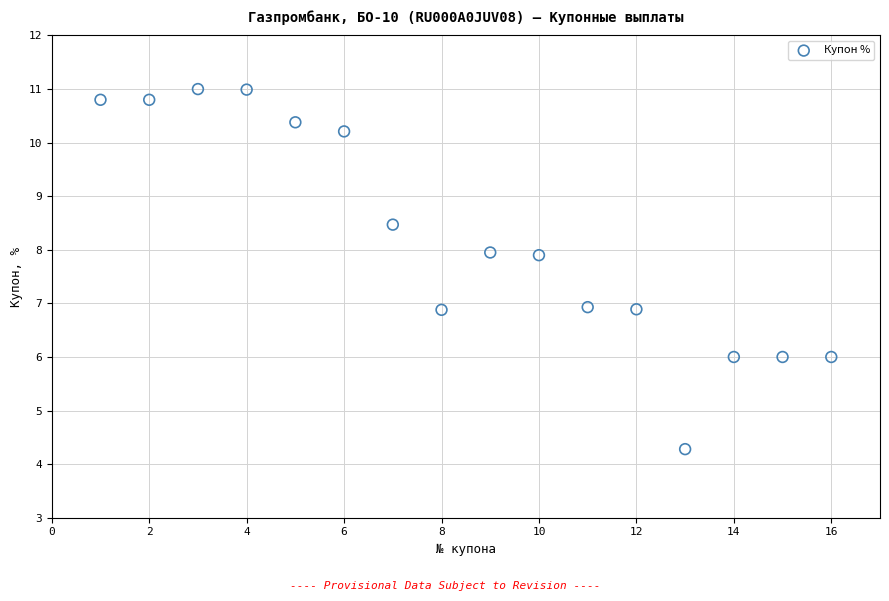

What is the range of X values (max minus min)?

15.0